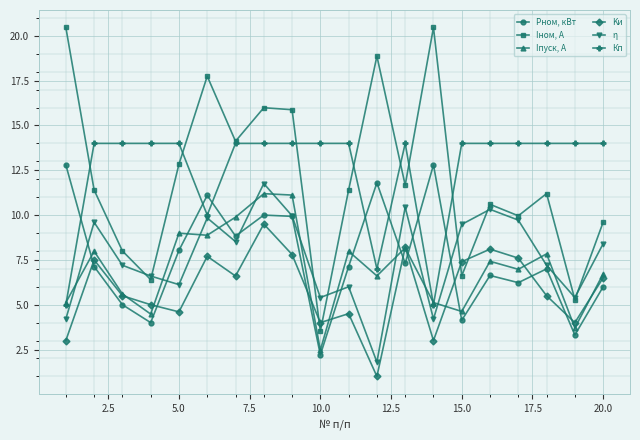

Which series has the widest spread of values?

Iном, А